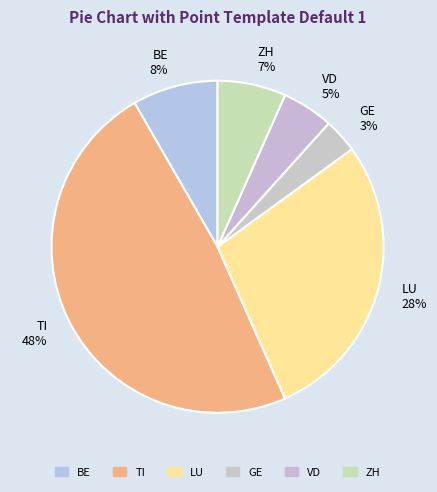

To the nearest percent, what percentage of the pie is BE?

8%